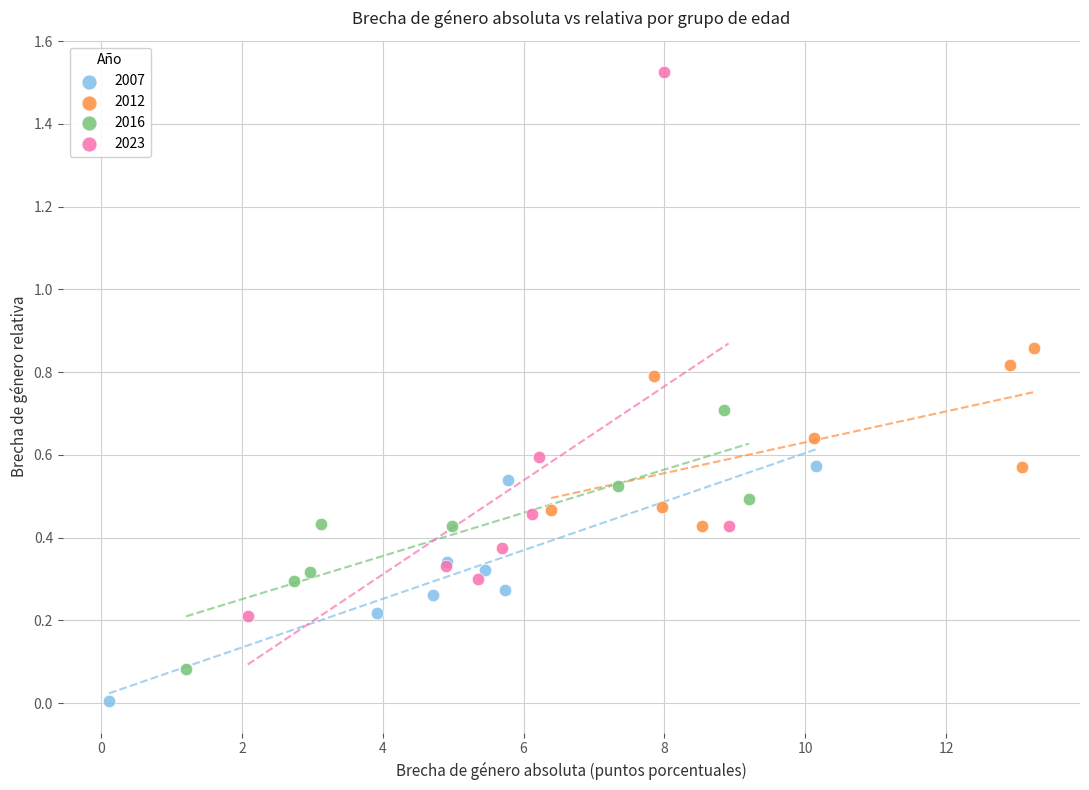

Which series contains the highest Y value?

2023